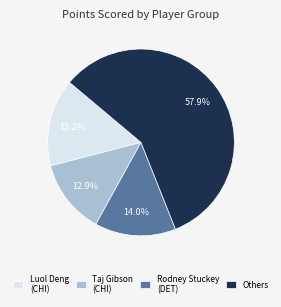

What is the smallest slice in the pie chart?

Taj Gibson (CHI)